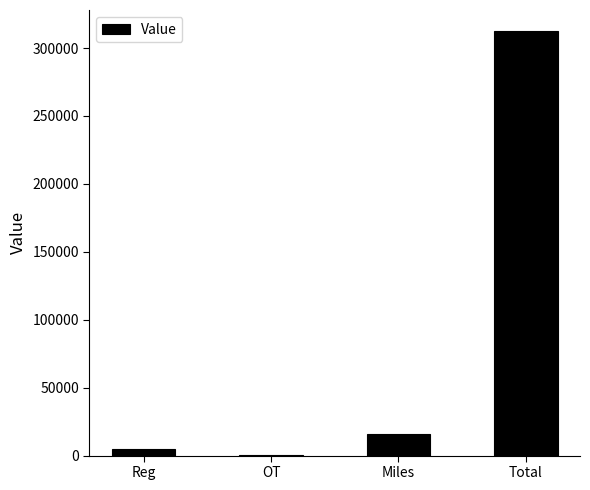

What is the sum of all values?

333357.0